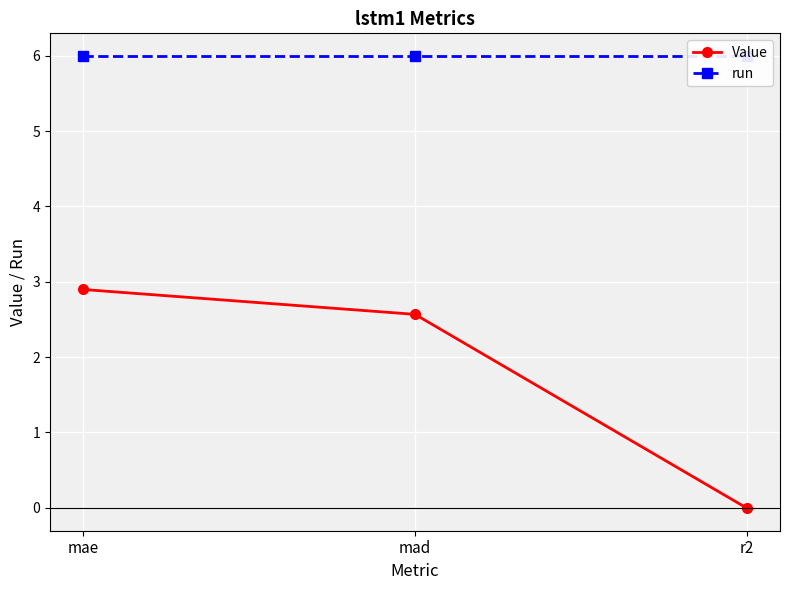

What is the average value of the run series?

6.0